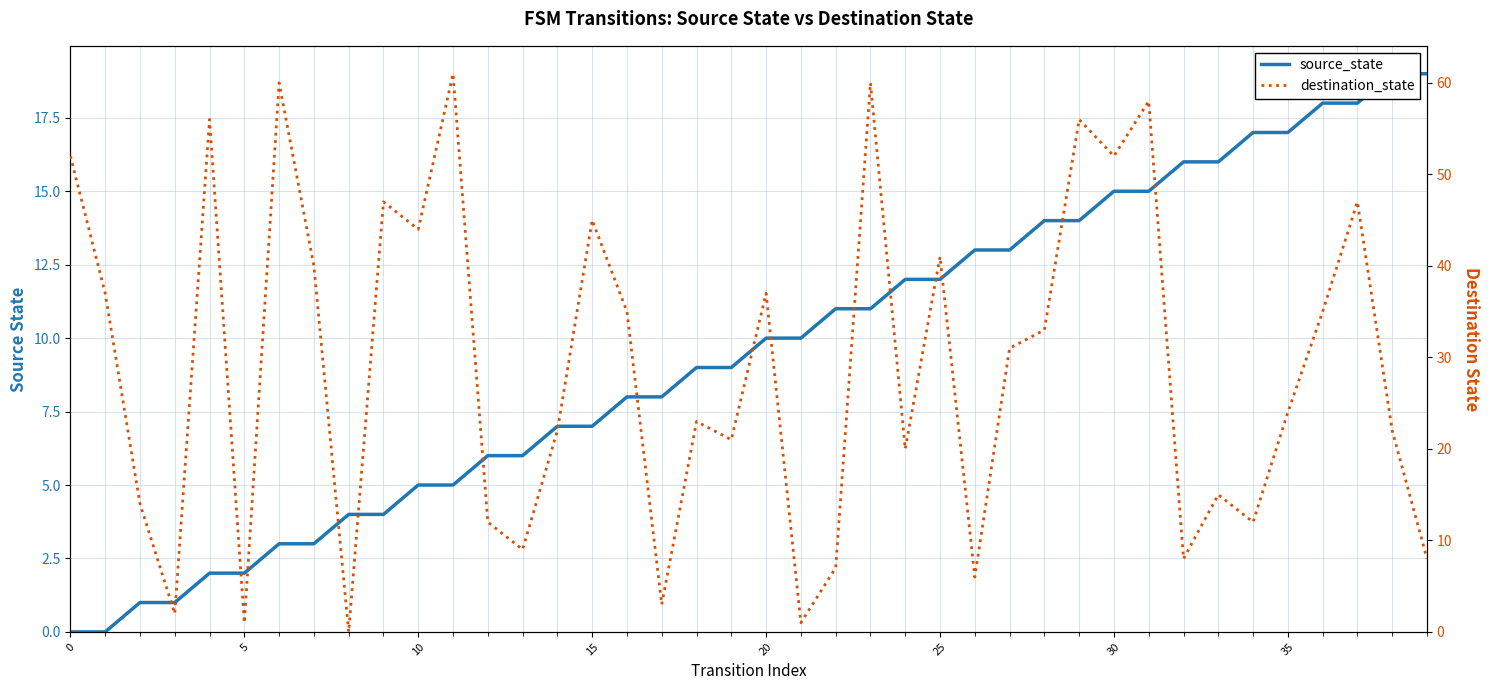

Count the number of categories in the chart.

40